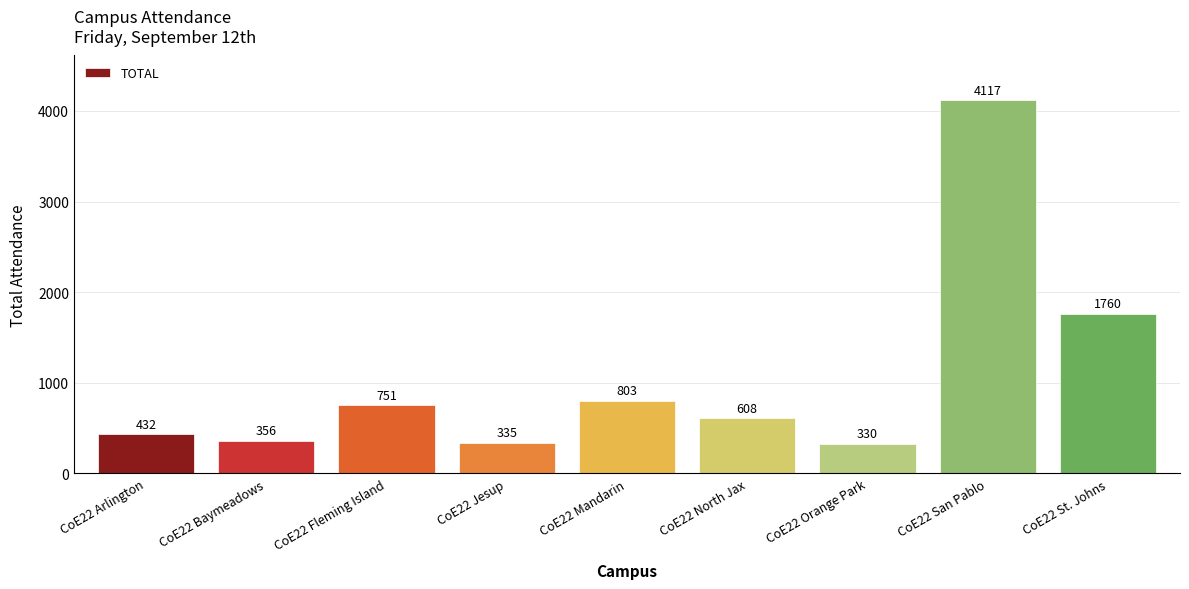

At which category does the chart reach its minimum across all series?

CoE22 Orange Park